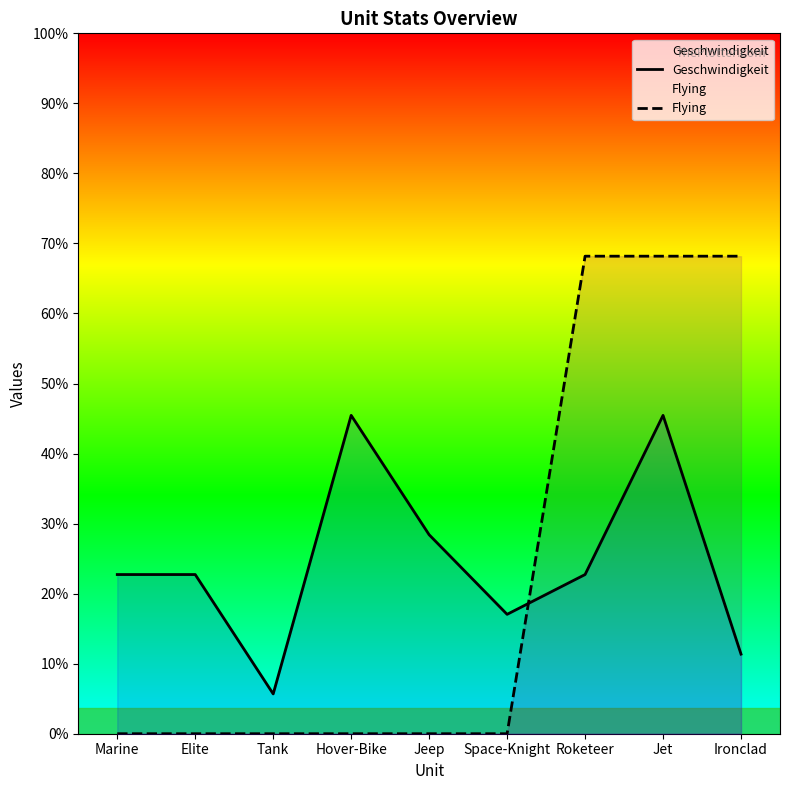

What is the label of the 8th point from the left?

Jet